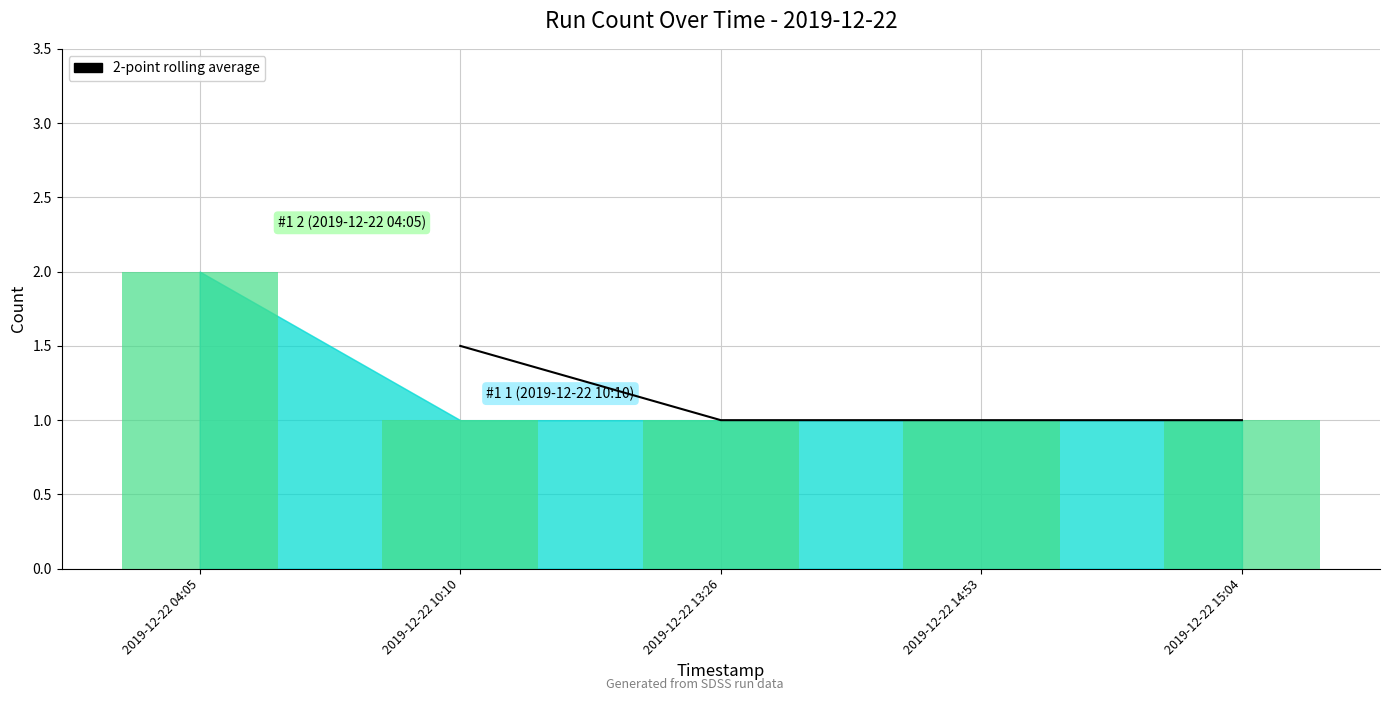

What is the difference between the maximum and minimum values?

1